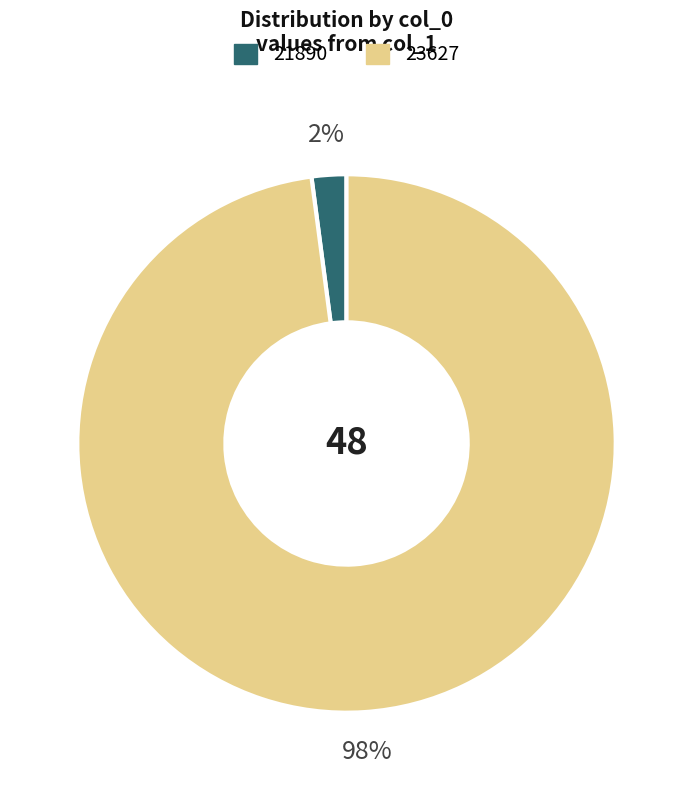

Which has a higher value, 21890 or 23627?

23627